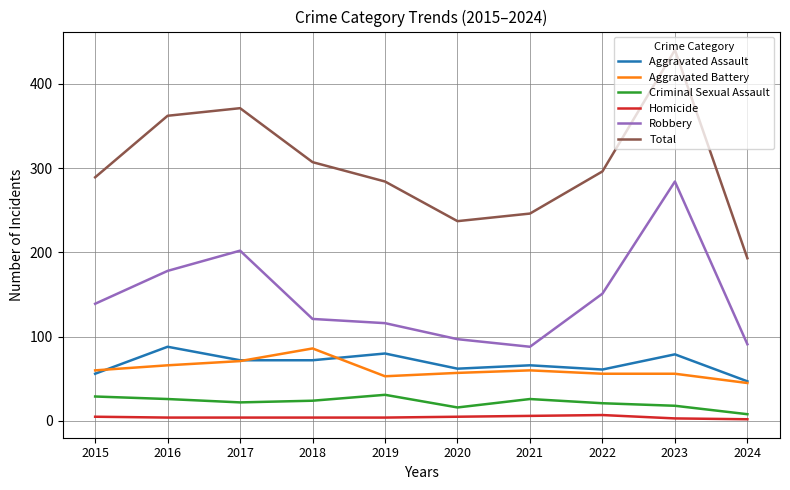

Read the Aggravated Battery value at 2022, to the nearest 10.

60